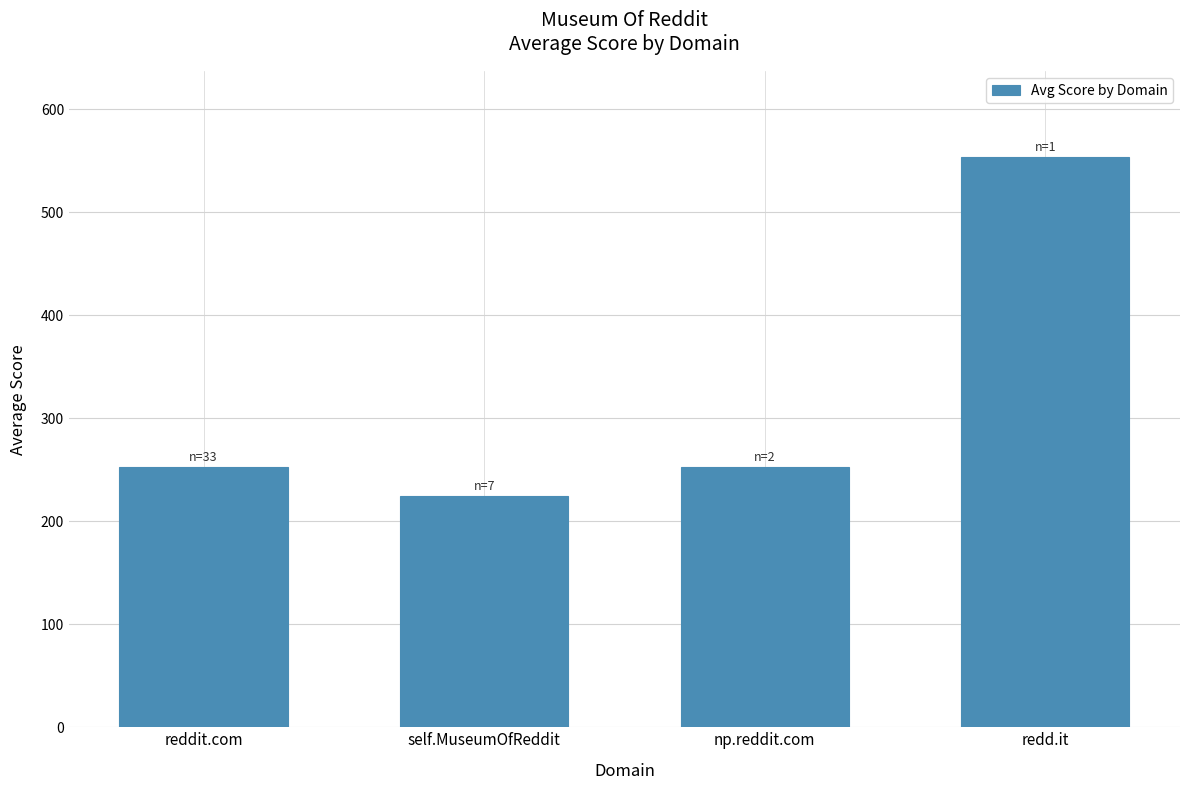

Which label corresponds to the largest value in the chart?

redd.it